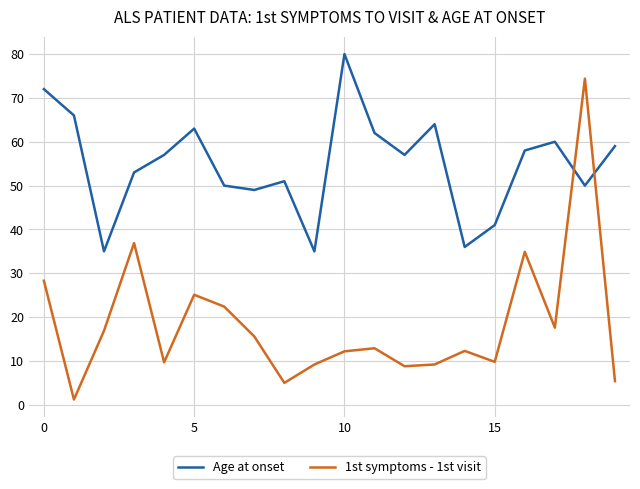

Which series has the largest total across all categories?

Age at onset